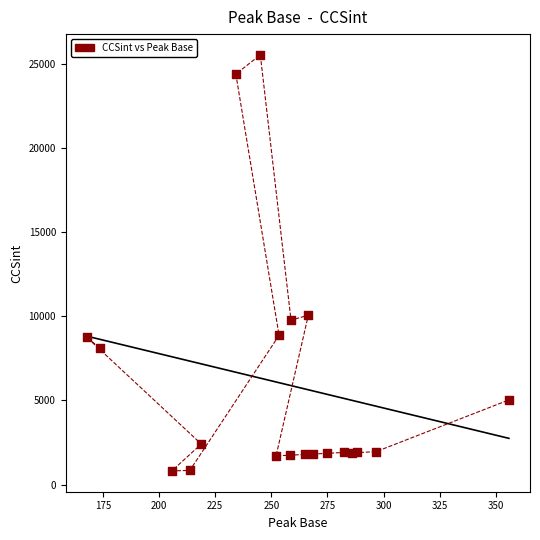

What Y value in the scatter plot is closest to 13171?

10062.7